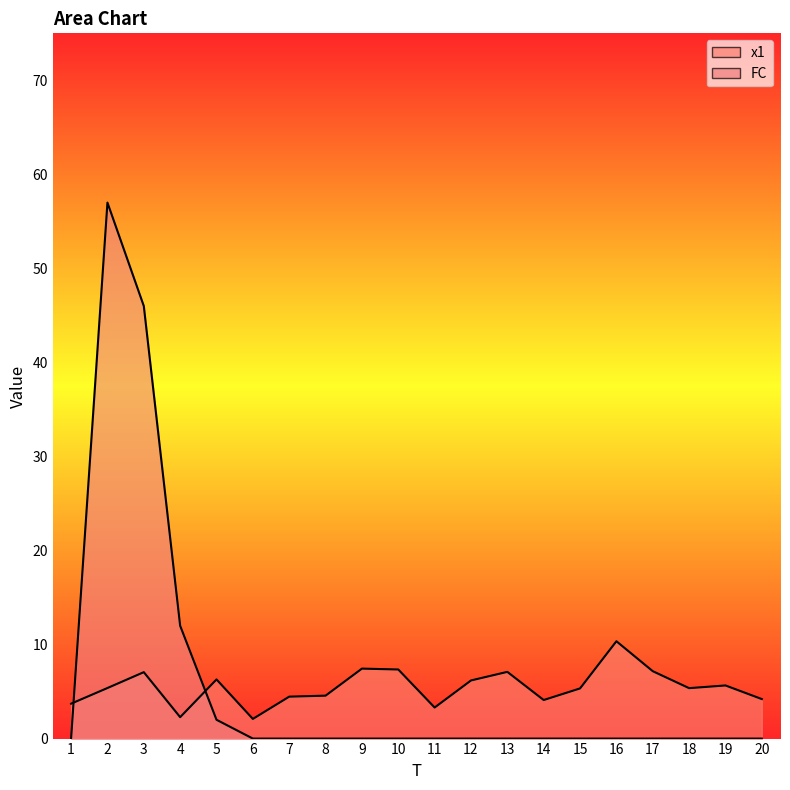

List the series in order of their overall mean, lowest first.

x1, FC